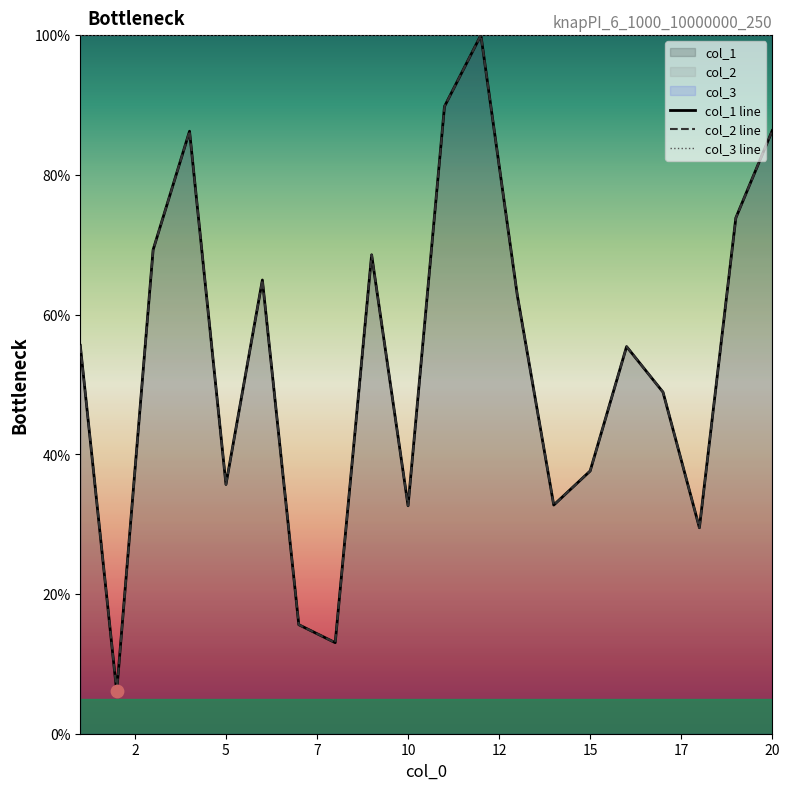

Which series contains the highest Y value?

col_1